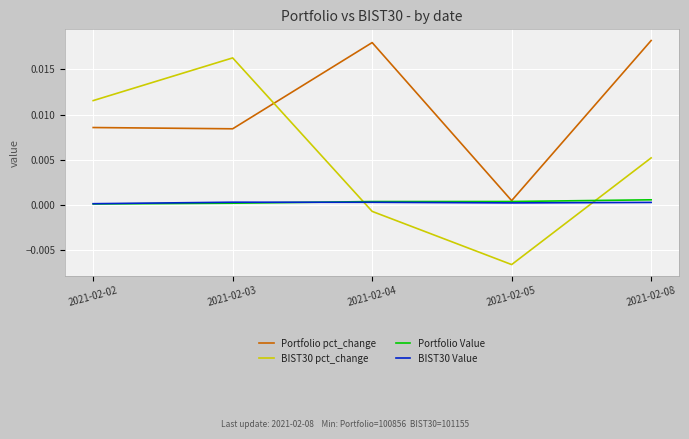

True or false: BIST30 pct_change and Portfolio pct_change cross at least once.

True